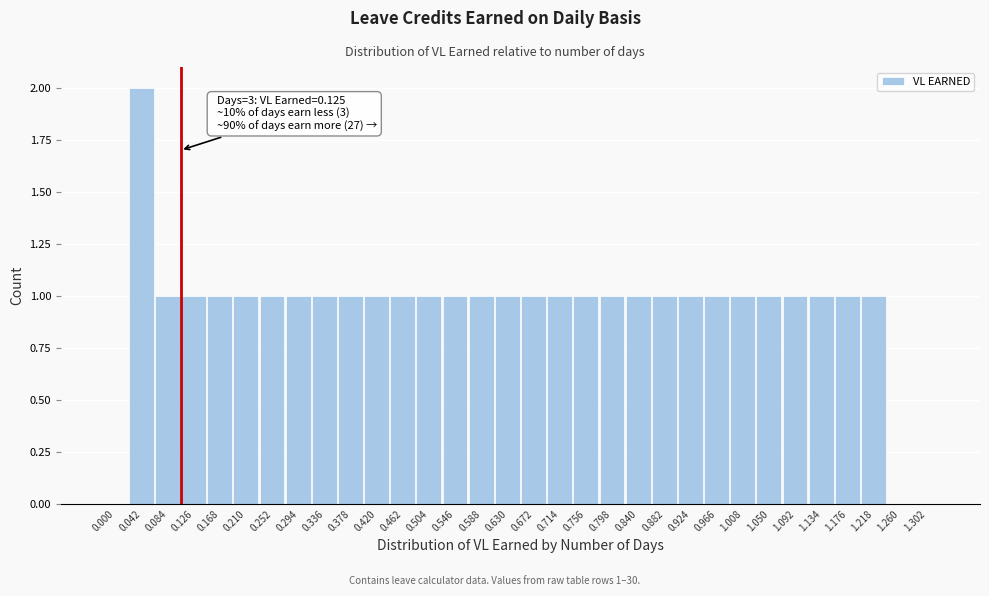

What is the ratio of the value at 0.798 to the value at 0.420?

1.0